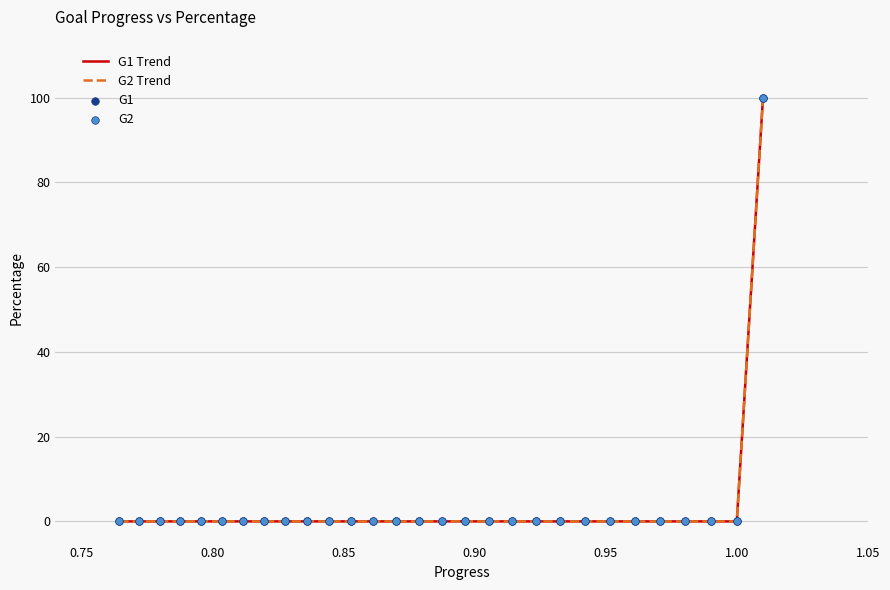

Does the chart have visible grid lines?

Yes